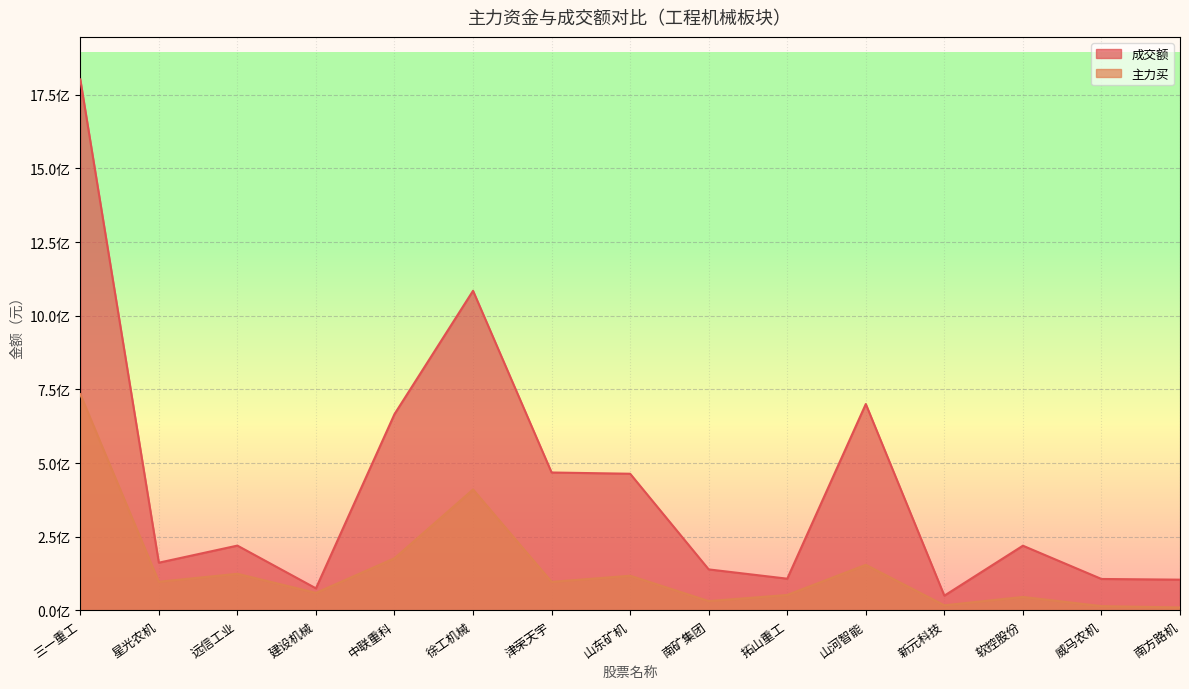

True or false: 主力买 has a value of 11401064 at 南矿集团.

False